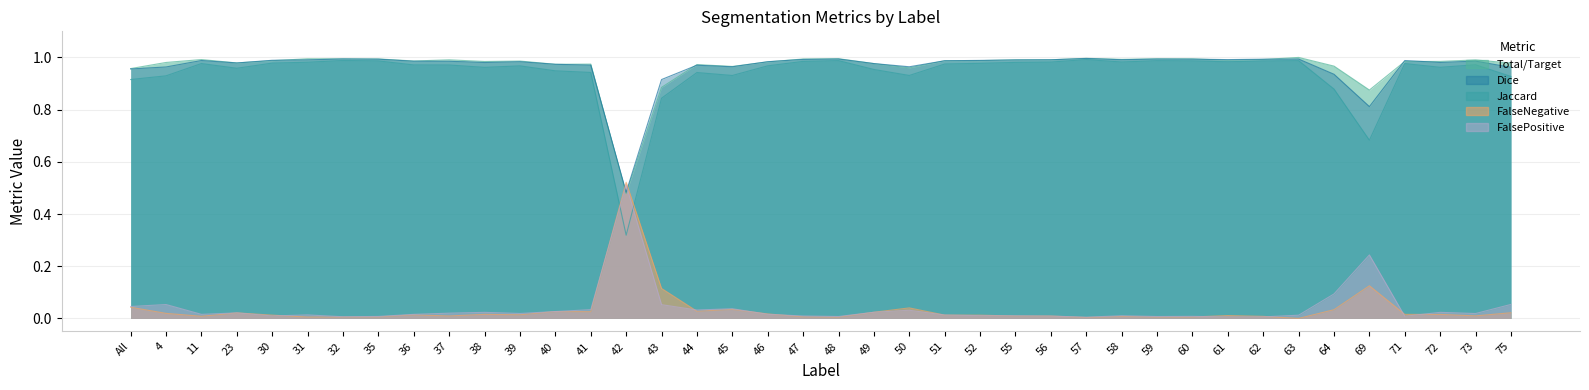

What is the label of the 26th point from the right?

42